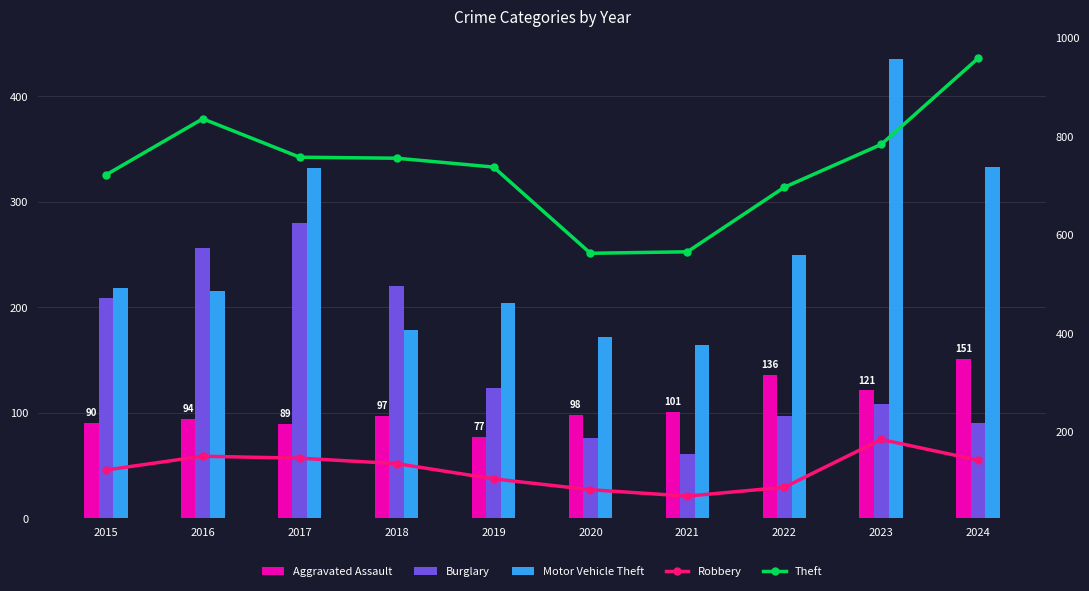

Which has a higher value, 2021 or 2017?

2021